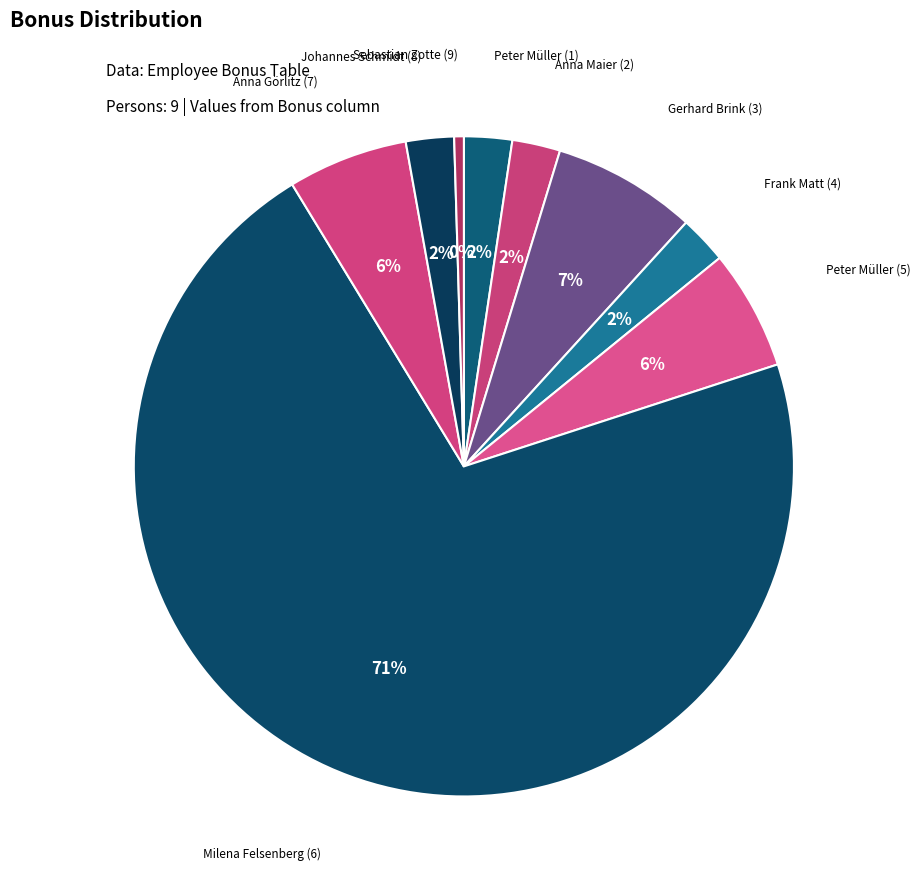

How many segments does this pie chart have?

9